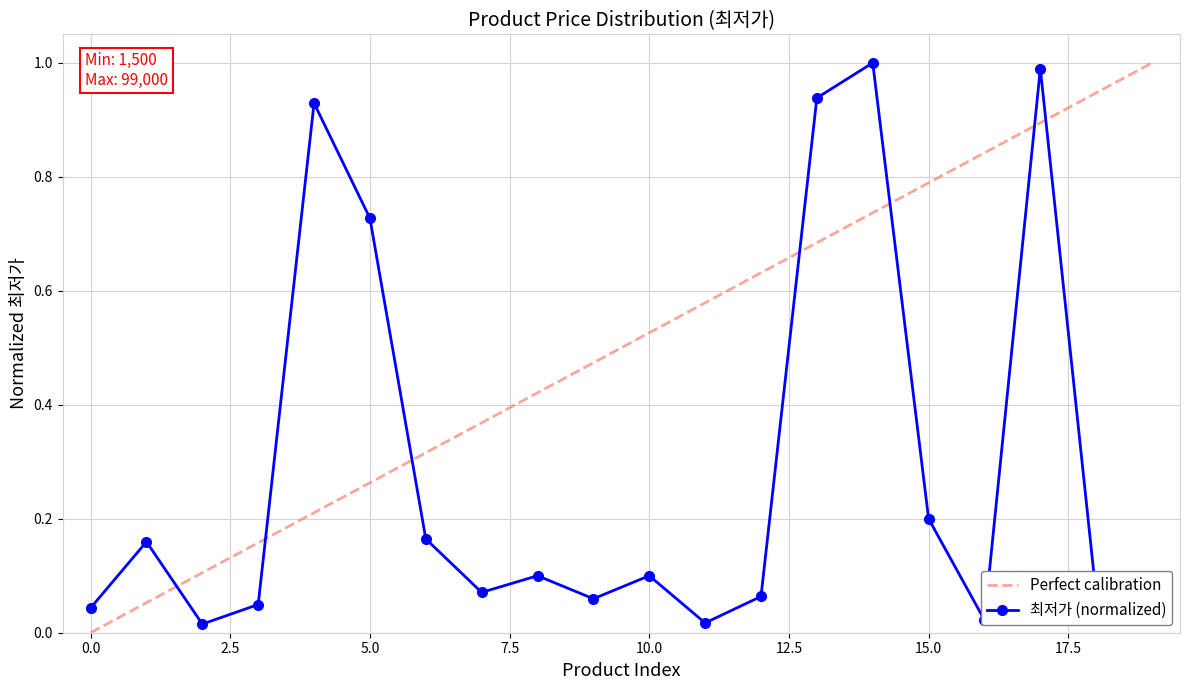

Count the number of categories in the chart.

20